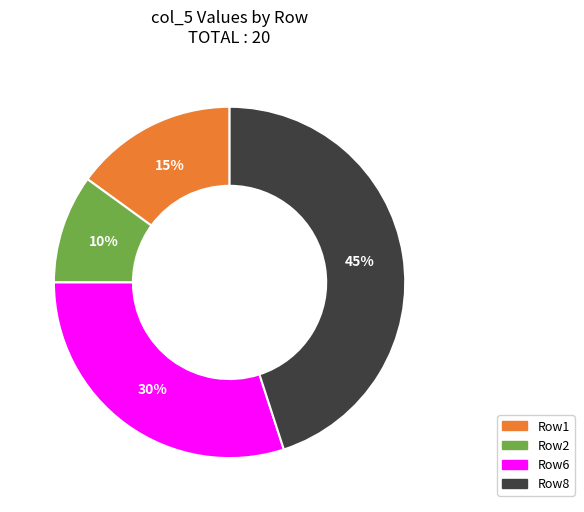

How many slices are in this pie chart?

4